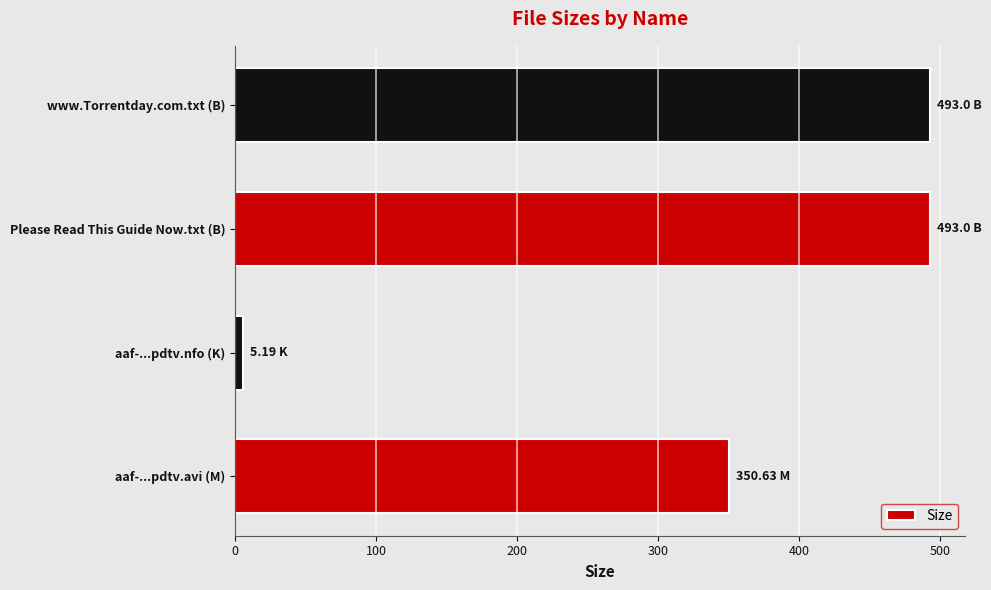

Which category has the lowest value across all series?

aaf-...pdtv.nfo (K)